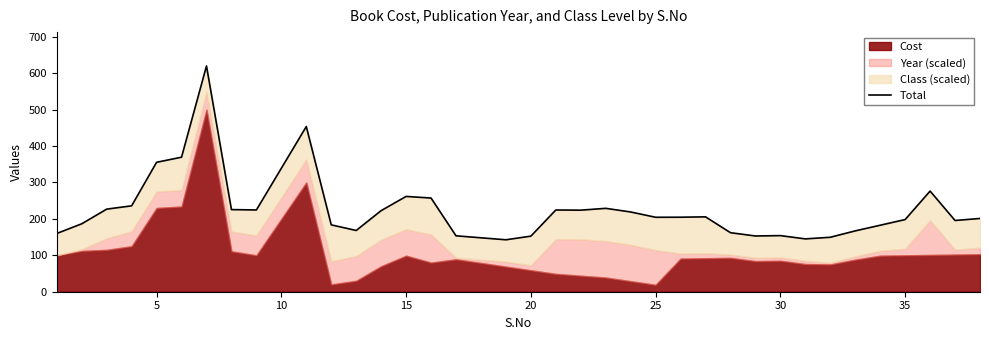

What is the value of the 24th point from the left?

219.0